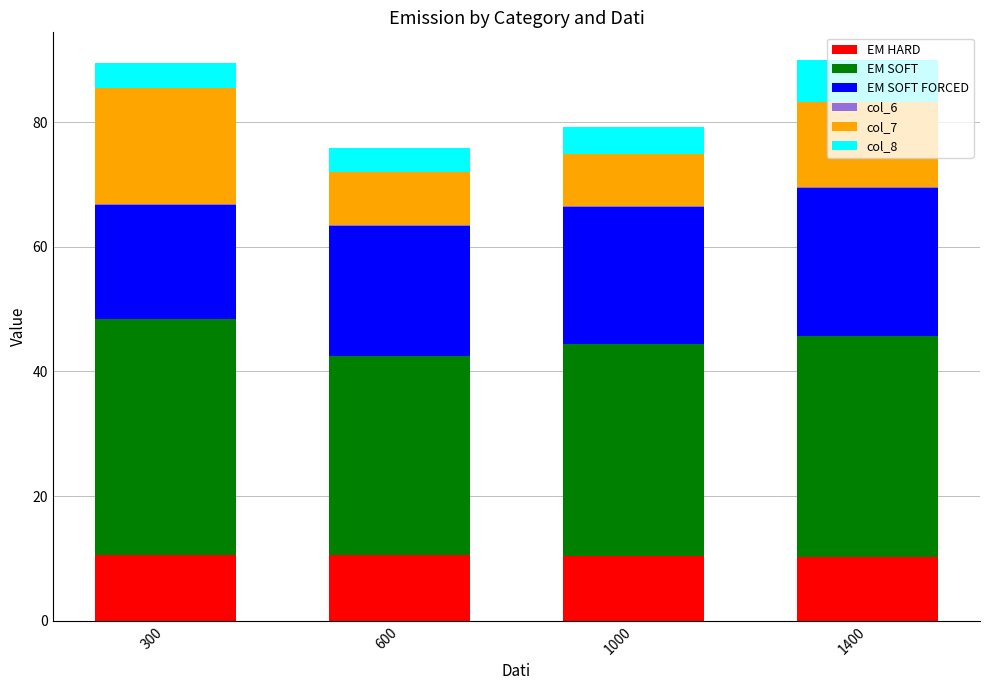

Is it true that EM HARD equals 10.6 at 600?

True